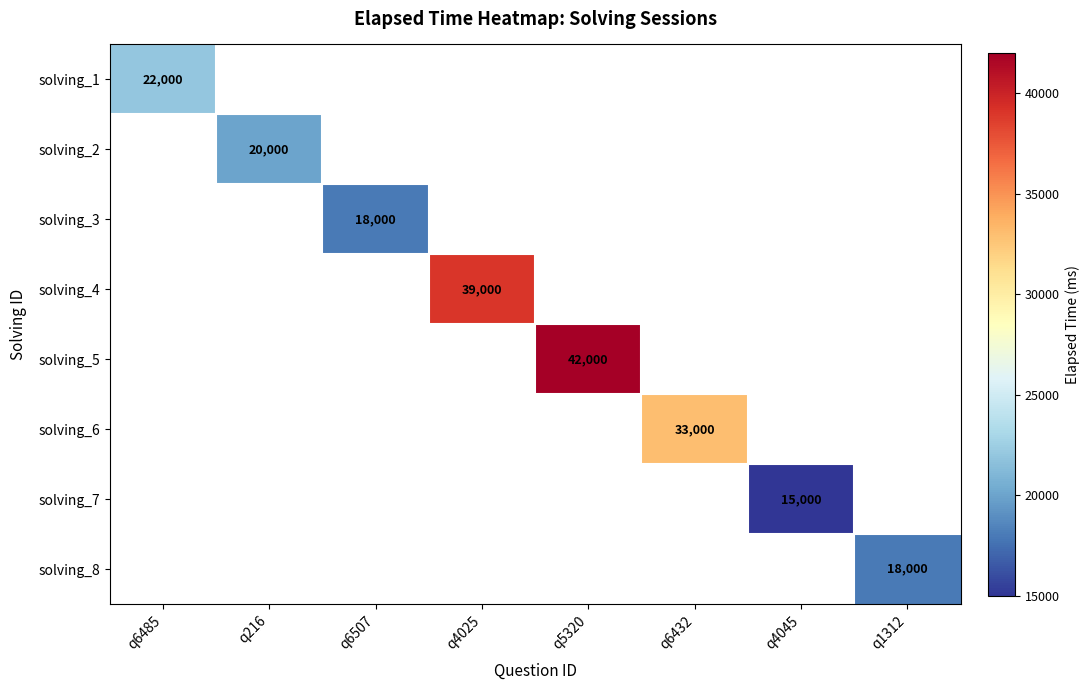

The solving_4 series shows 52570 at q4025. True or false?

False